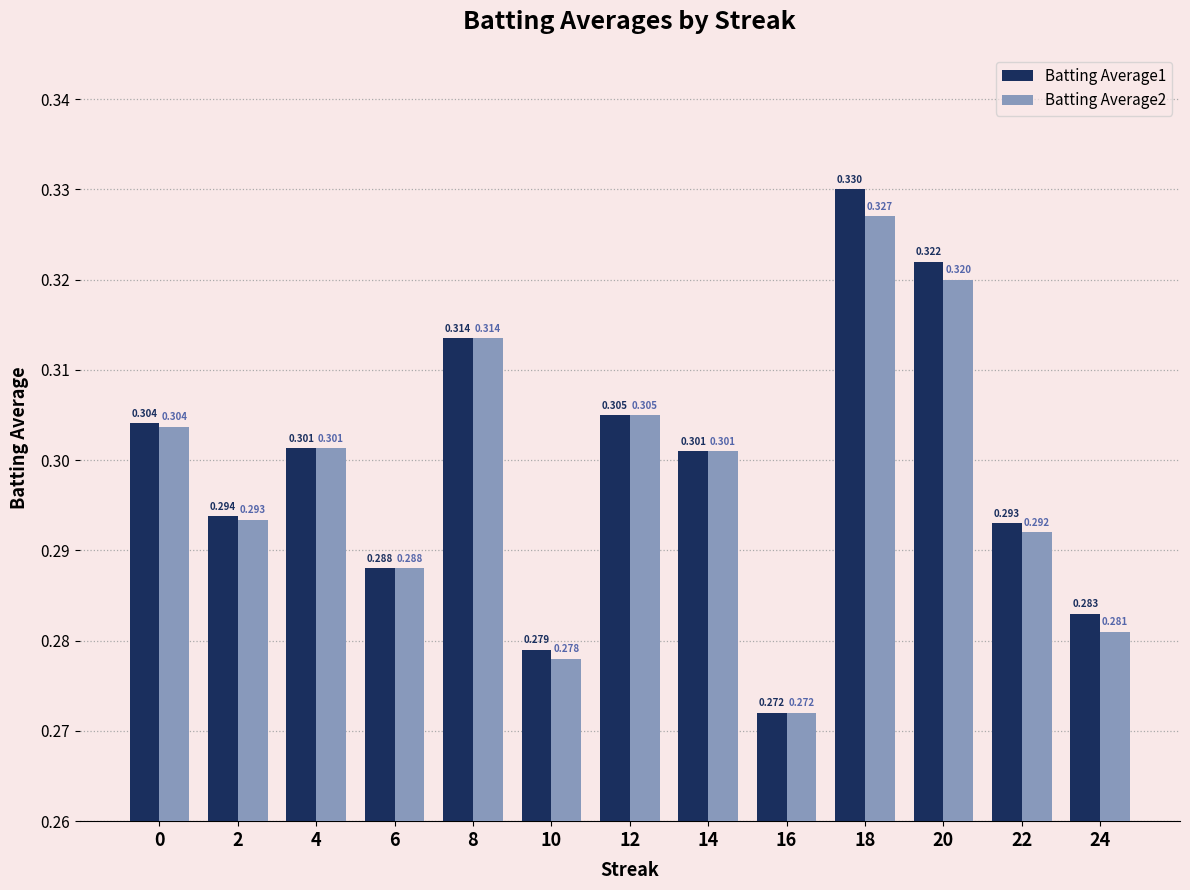

Reading right to left, list all the values displayed in this chart.

Batting Average1: 0.3	0.3	0.3	0.3	0.3	0.3	0.3	0.3	0.3	0.3	0.3	0.3	0.3
Batting Average2: 0.3	0.3	0.3	0.3	0.3	0.3	0.3	0.3	0.3	0.3	0.3	0.3	0.3